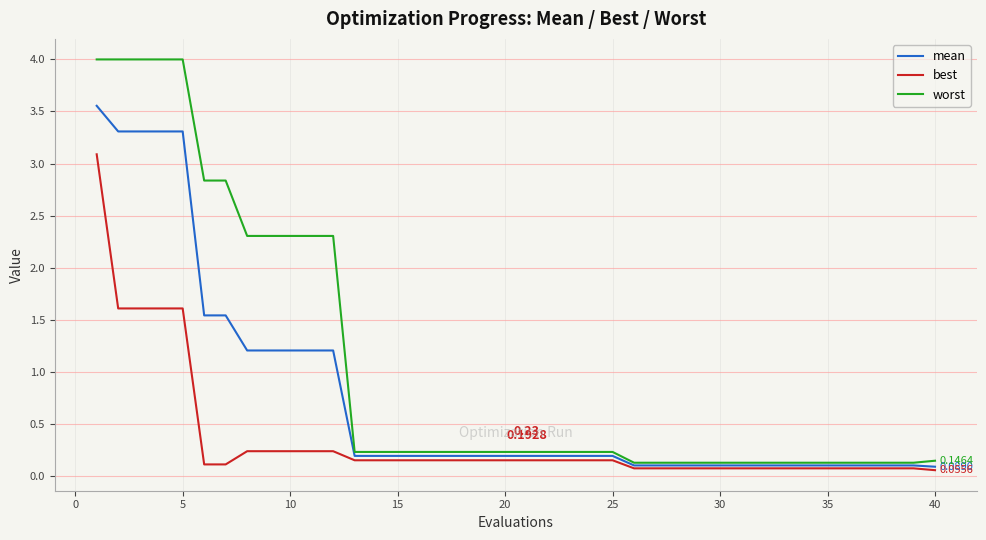

Which series has the largest total across all categories?

worst